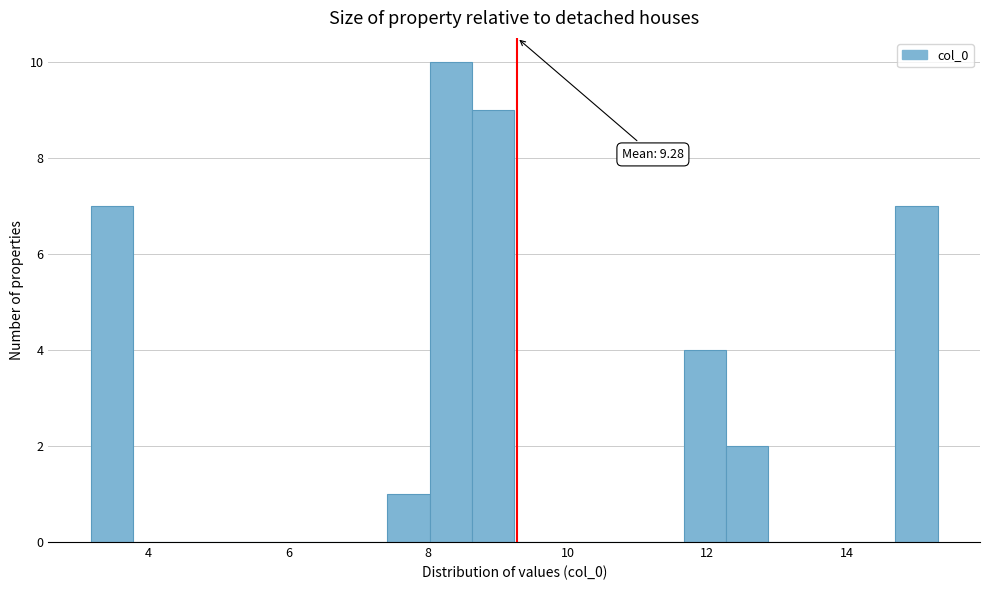

Read against the x-axis, roughly where is the centre of the tallest bar?

8.4